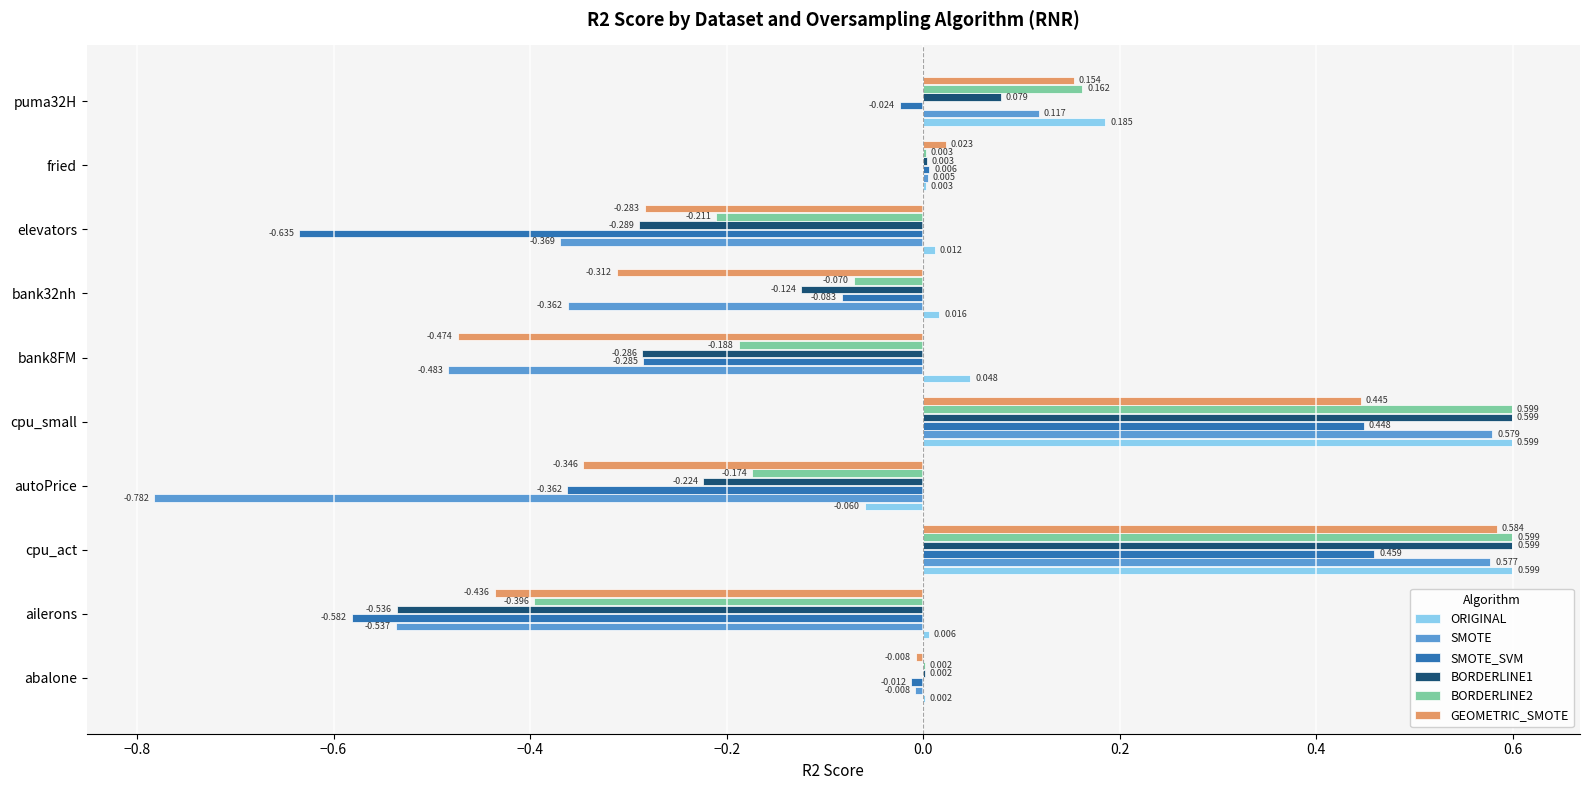

At which label does SMOTE_SVM reach its peak?

cpu_act